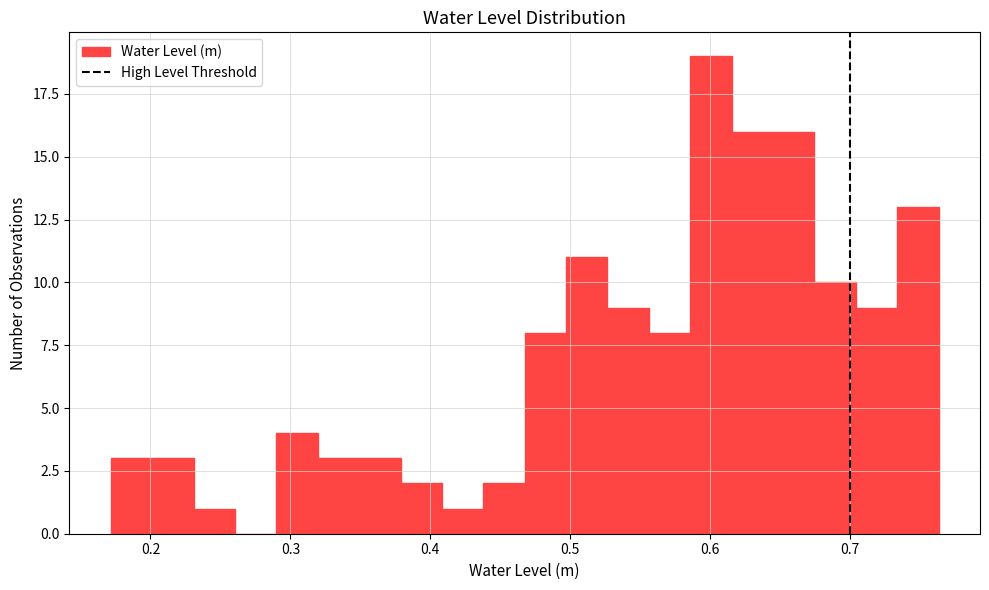

Read against the x-axis, roughly where is the centre of the tallest bar?

0.60